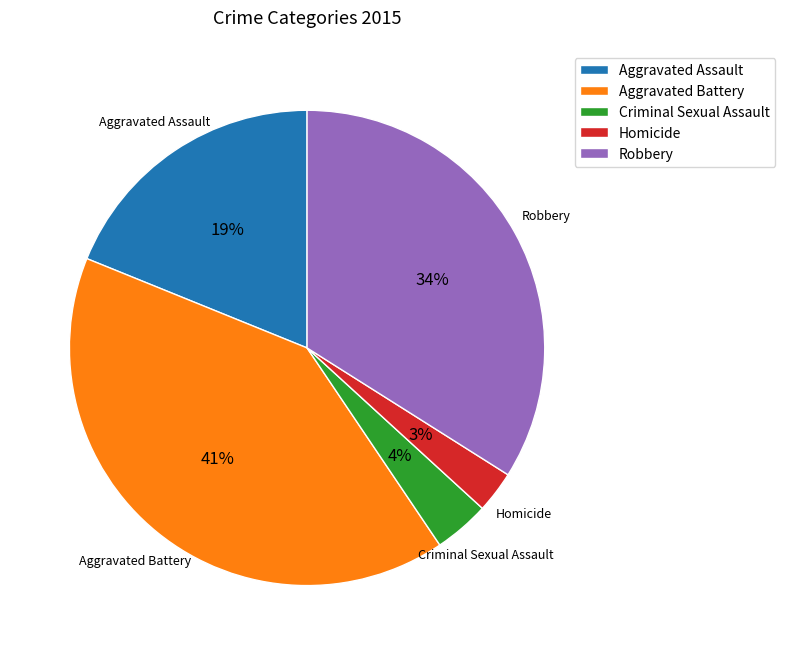

Does Aggravated Assault represent more than half of the total?

No